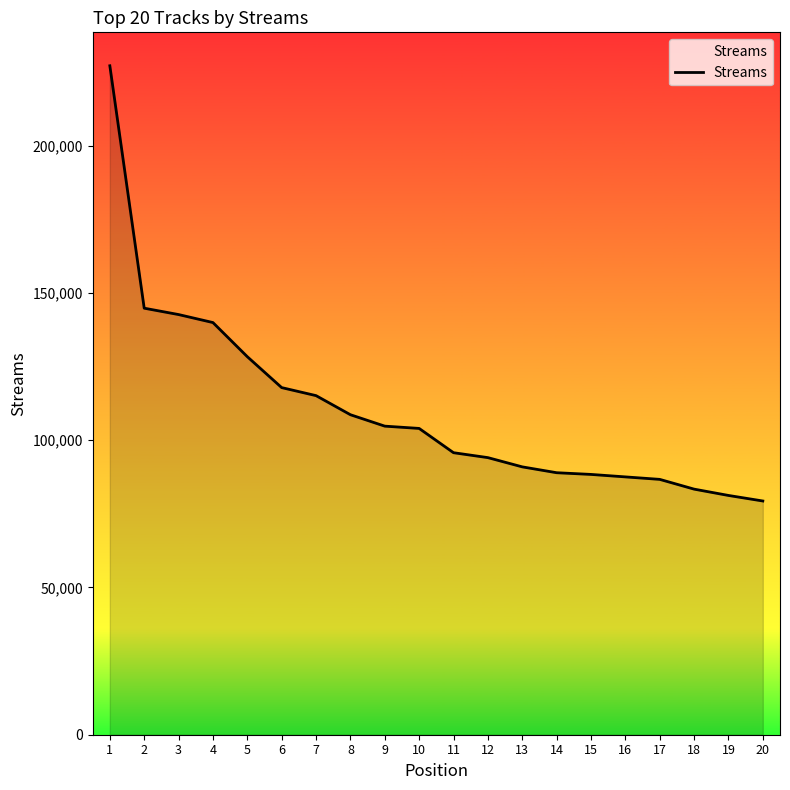

Which label corresponds to the largest value in the chart?

1